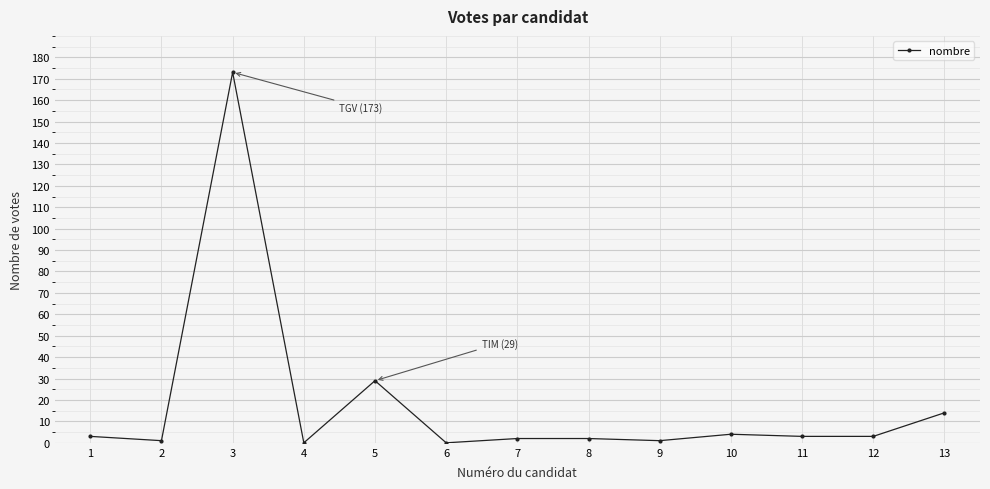

What is the maximum value shown in the chart?

173